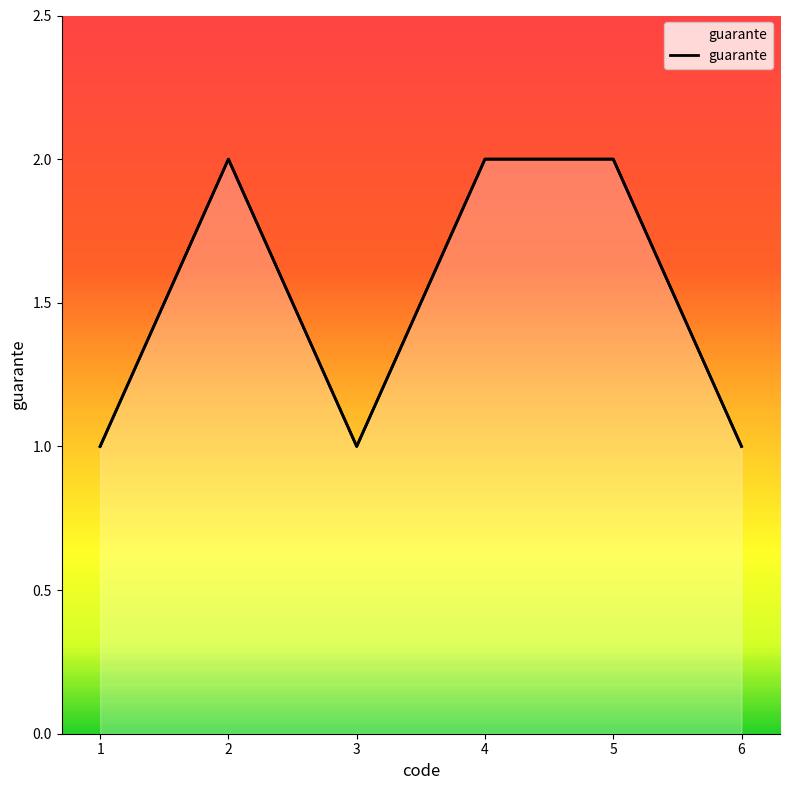

Reading left to right, transcribe all the data shown in this chart.

1	2	1	2	2	1